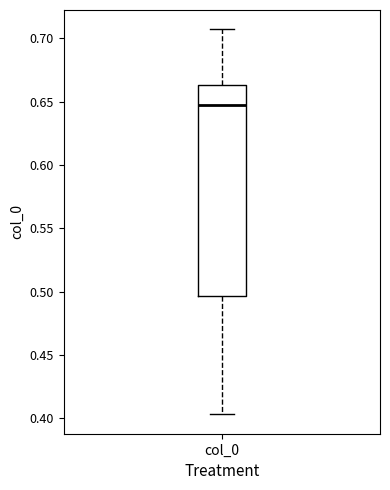

Read this box plot against the y-axis: the position of the median line, the range covered by the box, and the ends of both whiskers. The values are not printed on the chart, so give them approximately, as read against the axis.

median 0.645, box 0.495 to 0.665, whiskers 0.405 to 0.705